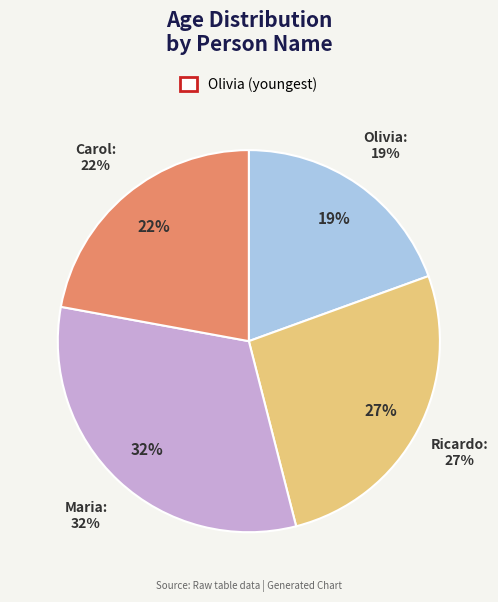

Which has a higher value, Maria or Olivia?

Maria